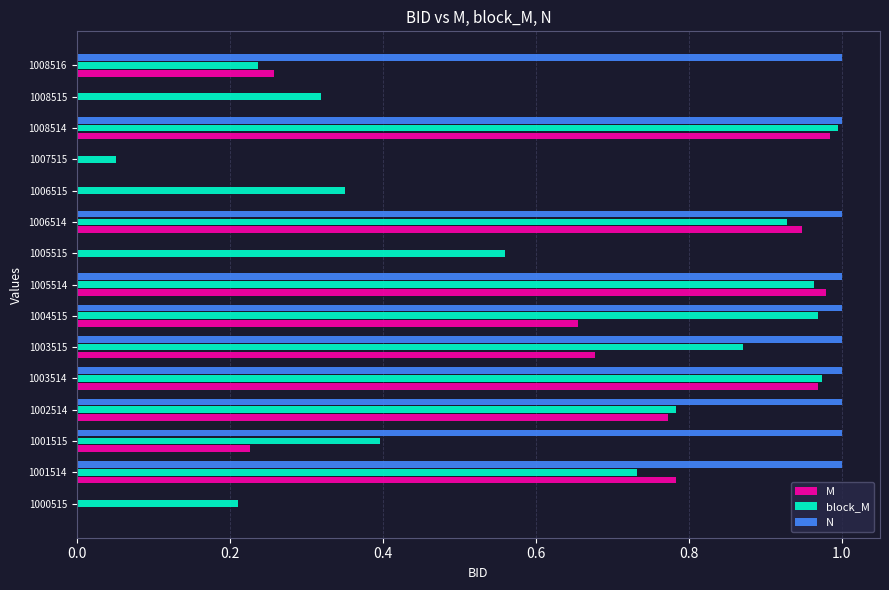

What is the sum of all M values?

7.3